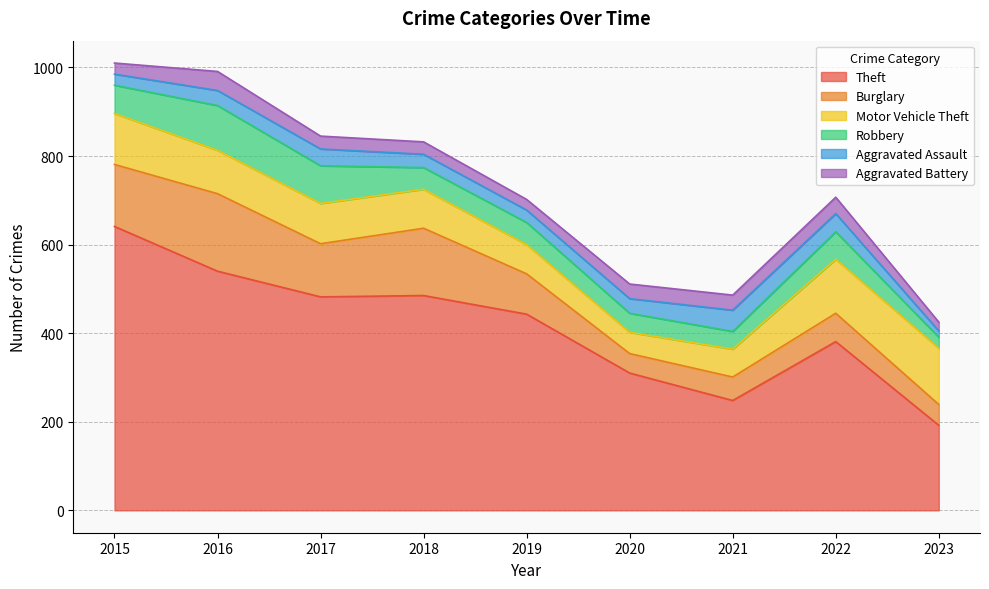

Between 2018 and 2023, which series saw the biggest shift?

Theft